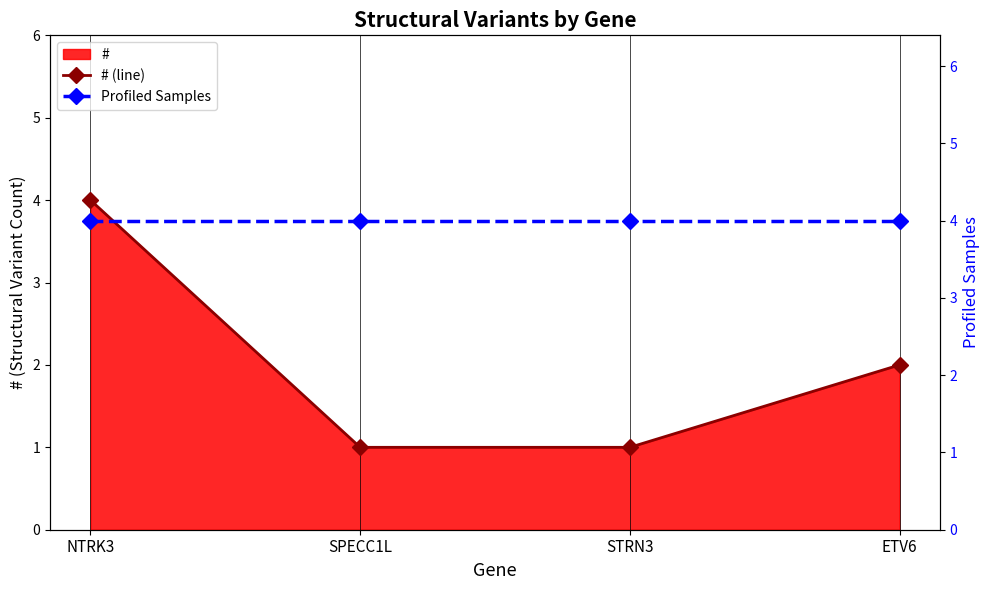

Is the value of Profiled Samples at STRN3 greater than the value of # (line) at ETV6?

Yes